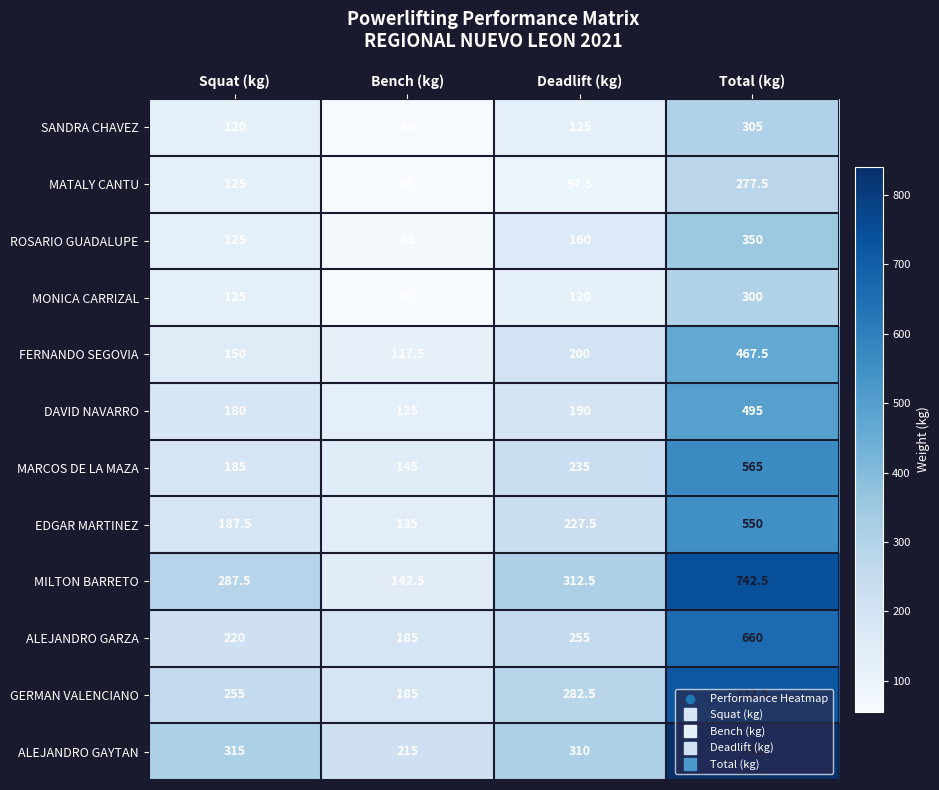

List the series in order of their peak value, lowest first.

MATALY CANTU, MONICA CARRIZAL, SANDRA CHAVEZ, ROSARIO GUADALUPE, FERNANDO SEGOVIA, DAVID NAVARRO, EDGAR MARTINEZ, MARCOS DE LA MAZA, ALEJANDRO GARZA, GERMAN VALENCIANO, MILTON BARRETO, ALEJANDRO GAYTAN